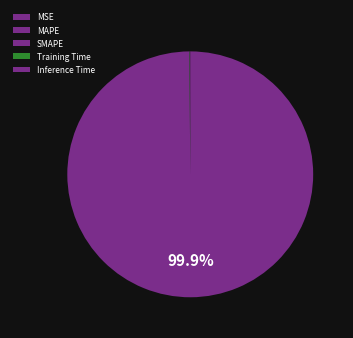

Count the number of slices in the pie.

5